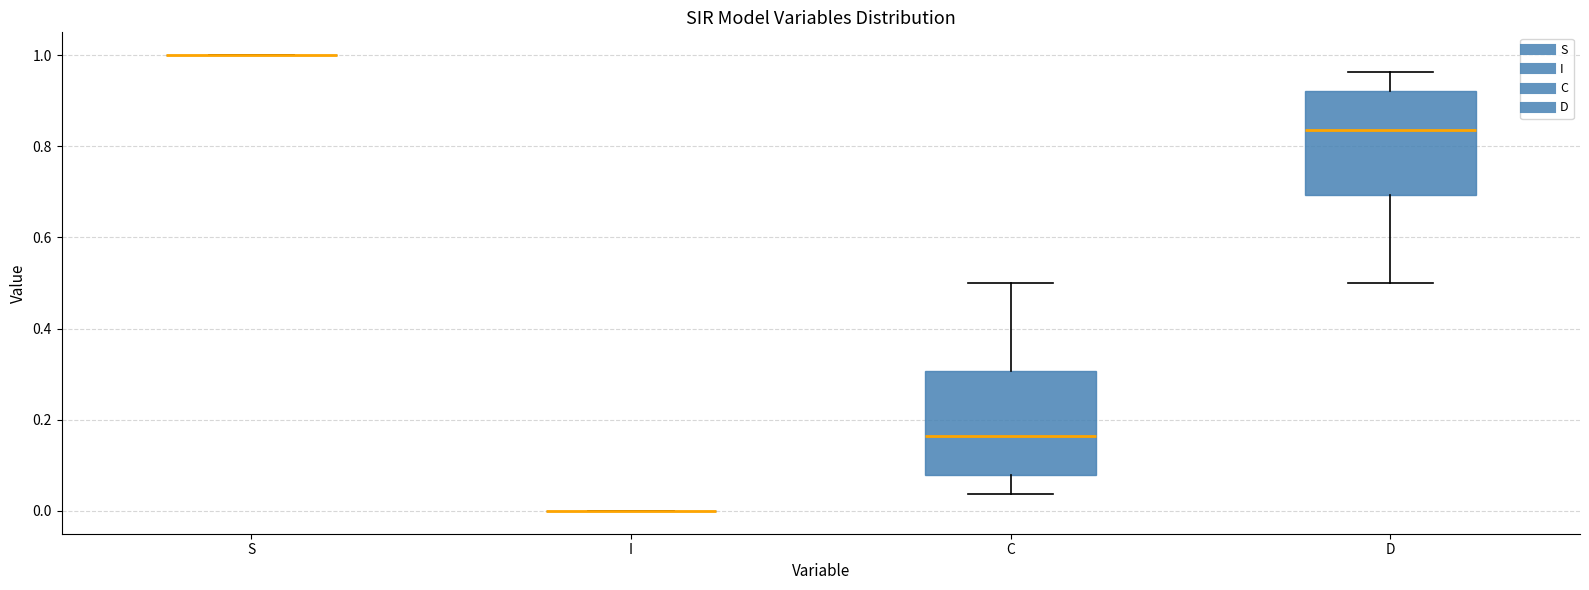

Reading left to right, read every box against the y-axis: the position of its median line, the range the box covers, and the ends of its whiskers. The values are not printed on the chart, so give them approximately, as read against the axis.

S: box collapsed to a line at 1.00, whiskers 1.00 to 1.00
I: box collapsed to a line at 0.00, whiskers 0.00 to 0.00
C: median 0.16, box 0.08 to 0.30, whiskers 0.04 to 0.50
D: median 0.84, box 0.70 to 0.92, whiskers 0.50 to 0.96